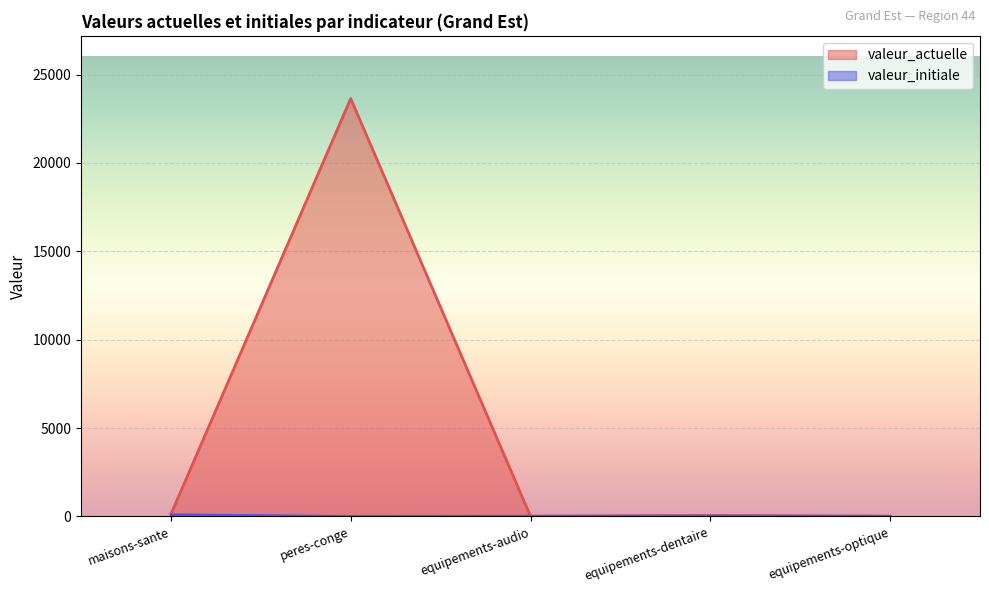

The valeur_actuelle series shows 35740.9 at peres-conge. True or false?

False